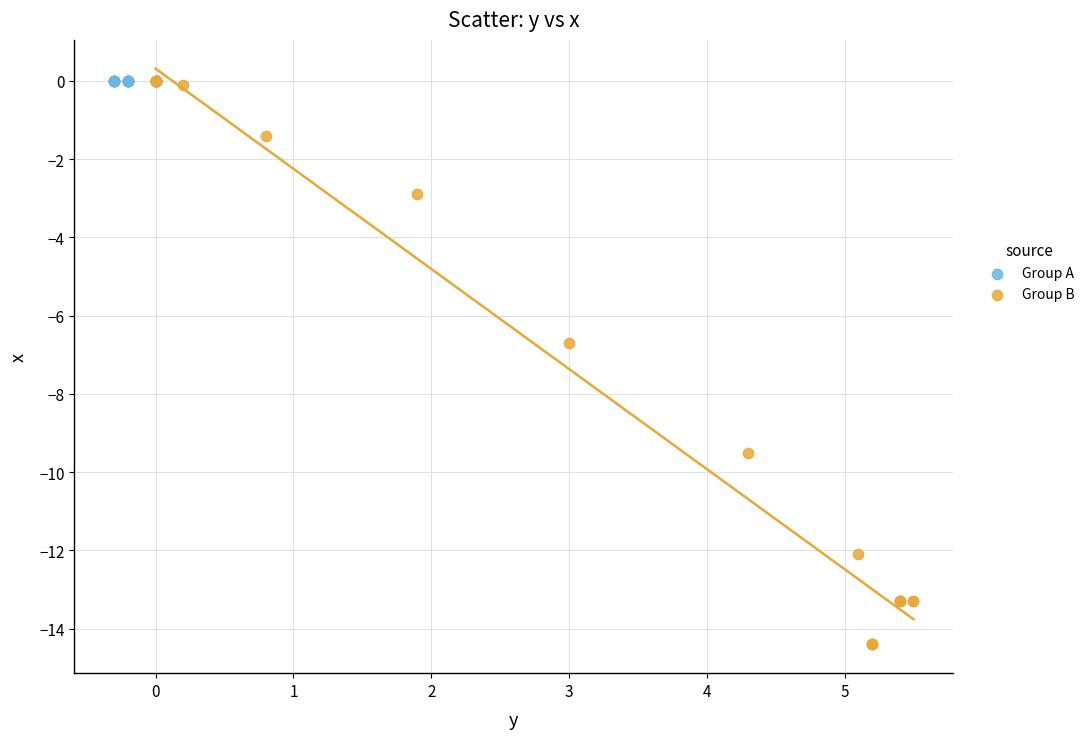

What are all the series names shown in the legend?

Group A, Group B